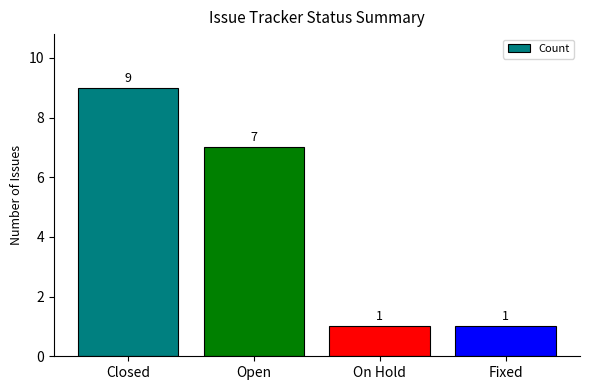

Is it true that the value at Open is 10?

False